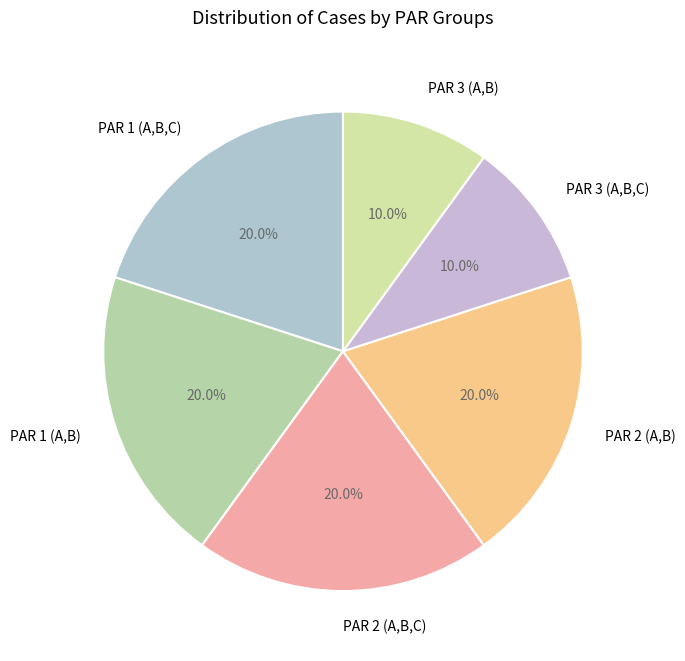

Is PAR 3 (A,B,C) the majority of the pie?

No